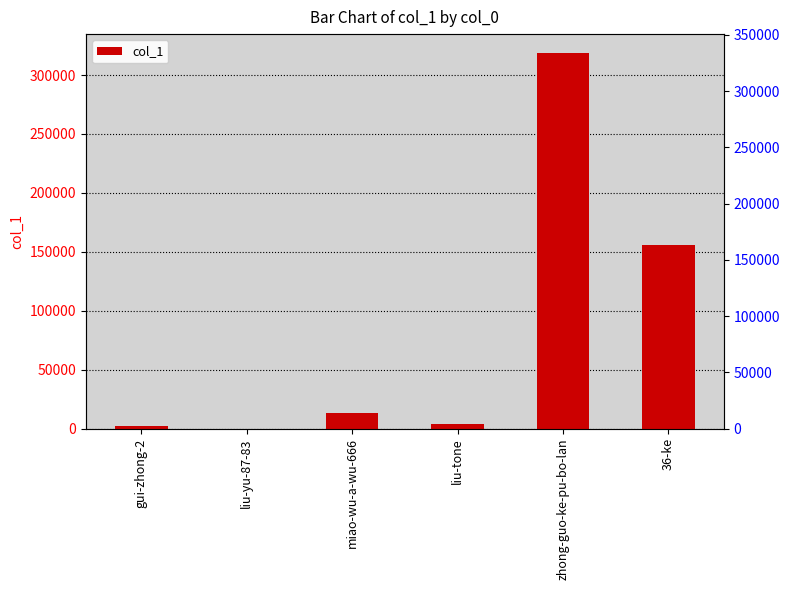

What is the value of the 5th bar from the left?

318809